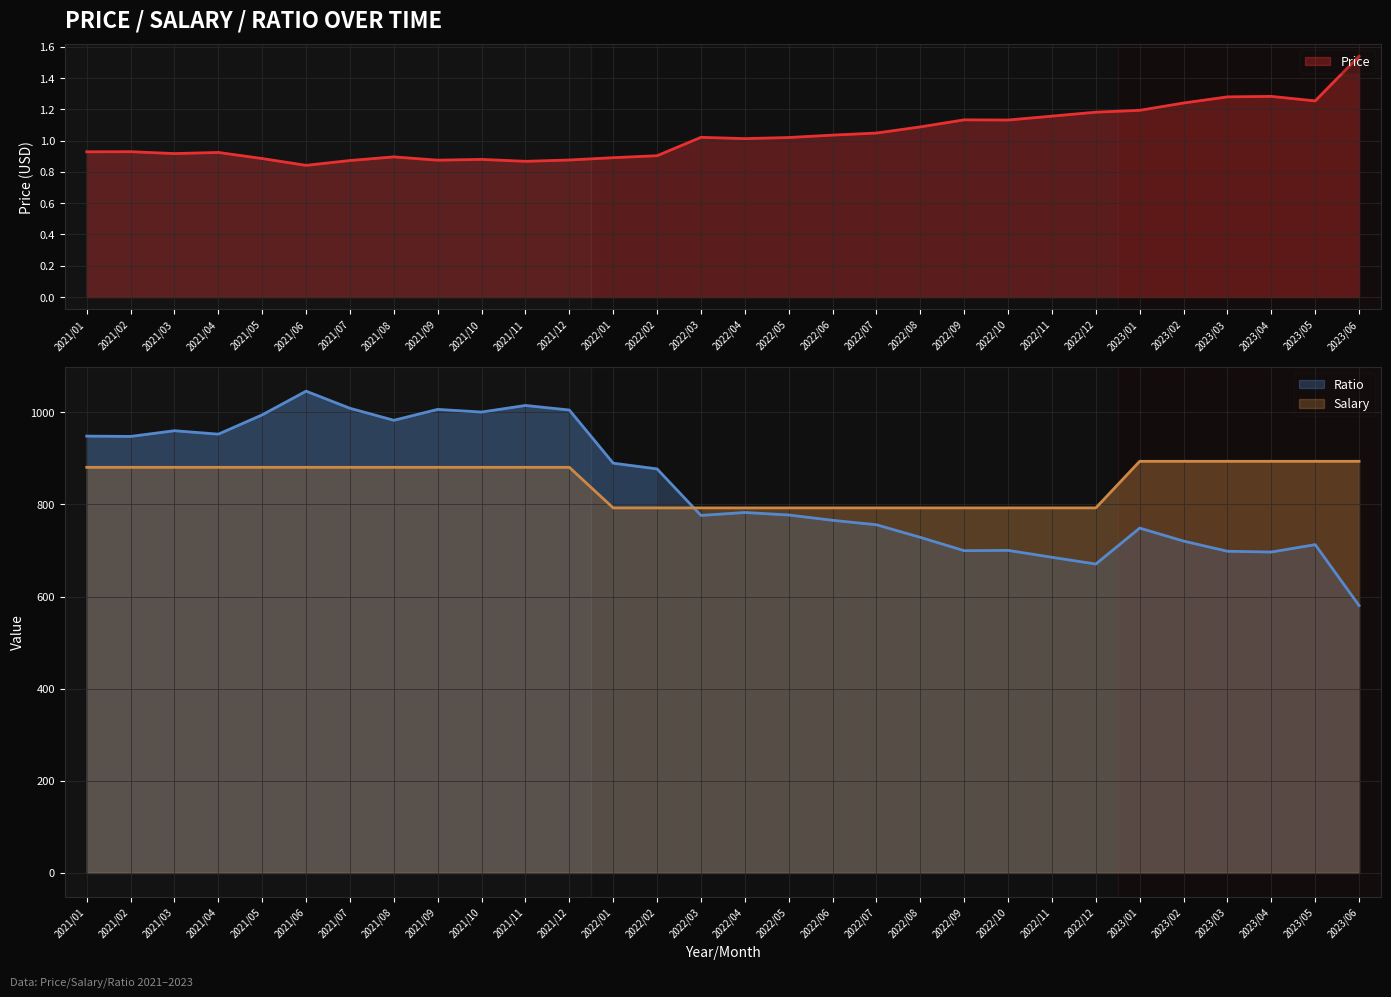

Count the number of data series in this chart.

3